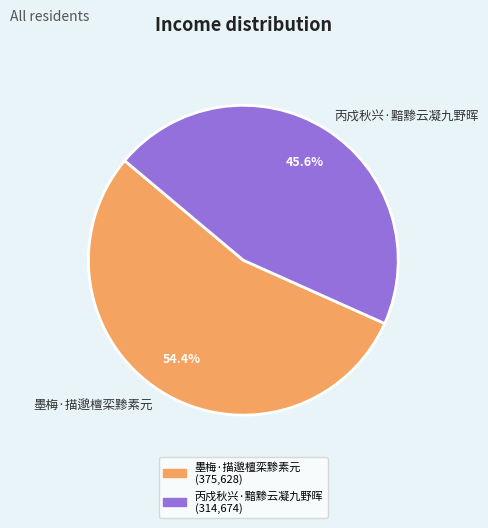

What is the total percentage of 丙戍秋兴·黯黪云凝九野晖 and 墨梅·描邈檀栾黪素元?

100.0%